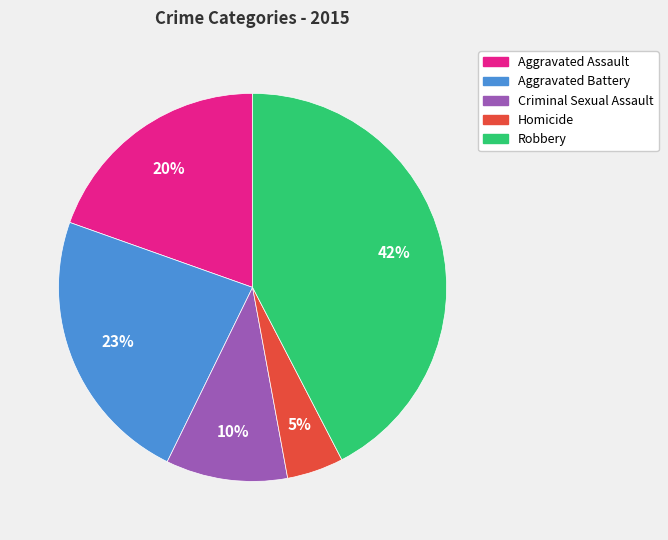

Is it true that Aggravated Assault is 34% of the pie?

False